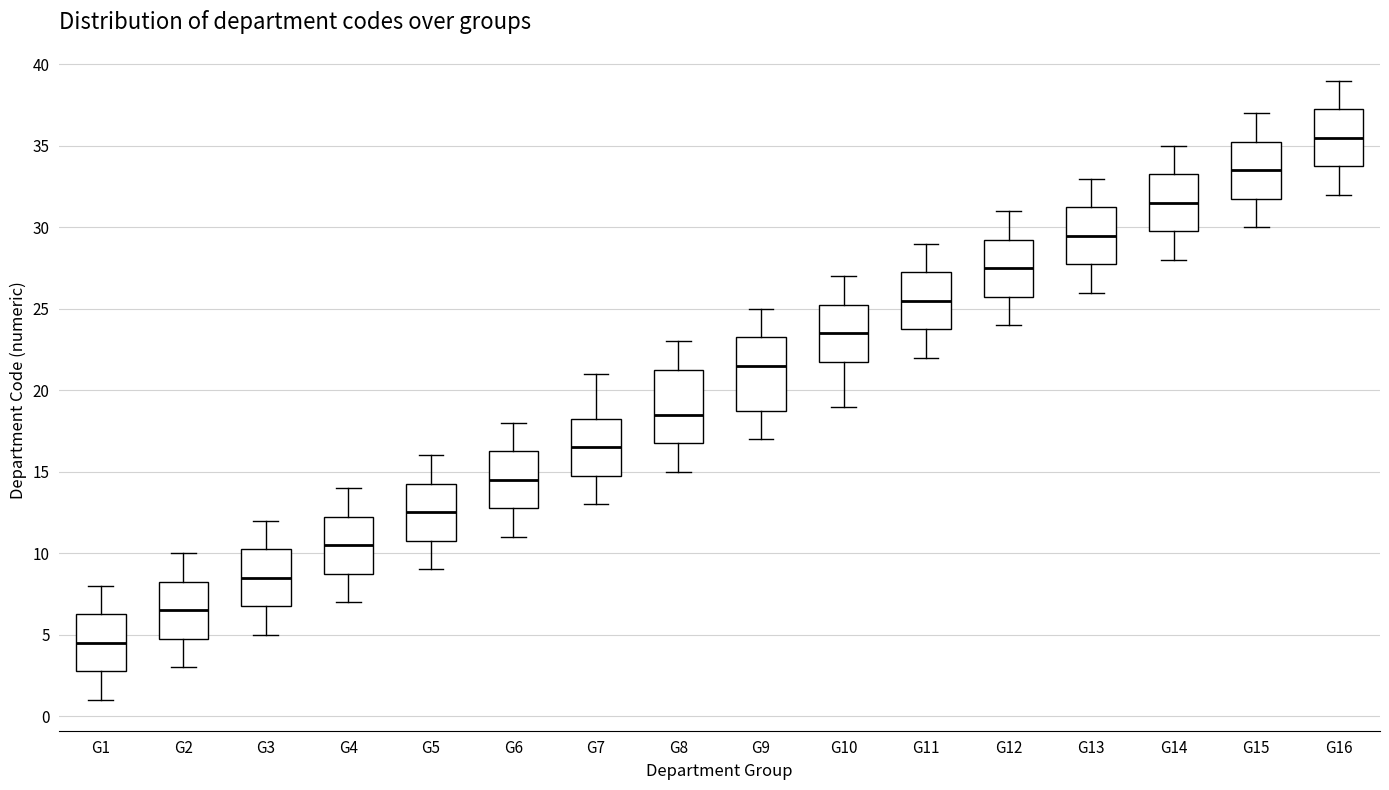

Reading left to right, read every box against the y-axis: the position of its median line, the range the box covers, and the ends of its whiskers. The values are not printed on the chart, so give them approximately, as read against the axis.

G1: median 4.5, box 3.0 to 6.5, whiskers 1.0 to 8.0
G2: median 6.5, box 5.0 to 8.5, whiskers 3.0 to 10.0
G3: median 8.5, box 7.0 to 10.5, whiskers 5.0 to 12.0
G4: median 10.5, box 9.0 to 12.5, whiskers 7.0 to 14.0
G5: median 12.5, box 11.0 to 14.5, whiskers 9.0 to 16.0
G6: median 14.5, box 13.0 to 16.5, whiskers 11.0 to 18.0
G7: median 16.5, box 15.0 to 18.5, whiskers 13.0 to 21.0
G8: median 18.5, box 17.0 to 21.5, whiskers 15.0 to 23.0
G9: median 21.5, box 19.0 to 23.5, whiskers 17.0 to 25.0
G10: median 23.5, box 22.0 to 25.5, whiskers 19.0 to 27.0
G11: median 25.5, box 24.0 to 27.5, whiskers 22.0 to 29.0
G12: median 27.5, box 26.0 to 29.5, whiskers 24.0 to 31.0
G13: median 29.5, box 28.0 to 31.5, whiskers 26.0 to 33.0
G14: median 31.5, box 30.0 to 33.5, whiskers 28.0 to 35.0
G15: median 33.5, box 32.0 to 35.5, whiskers 30.0 to 37.0
G16: median 35.5, box 34.0 to 37.5, whiskers 32.0 to 39.0